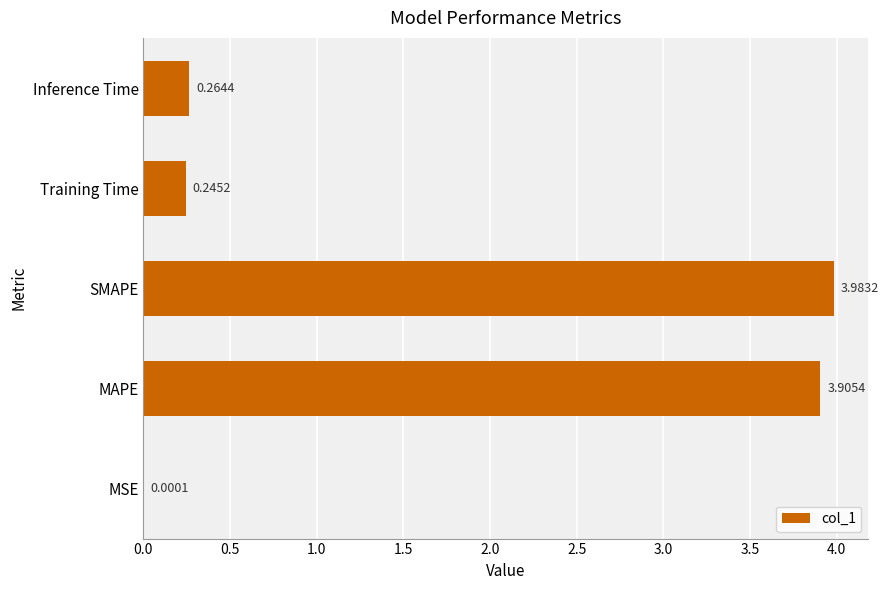

What is the sum of all values?

8.4